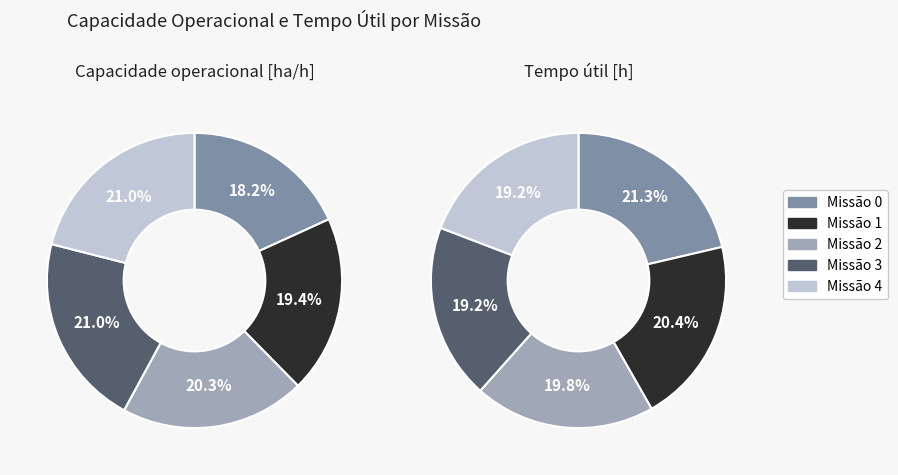

Combined, do 1 and 2 account for over 50%?

No